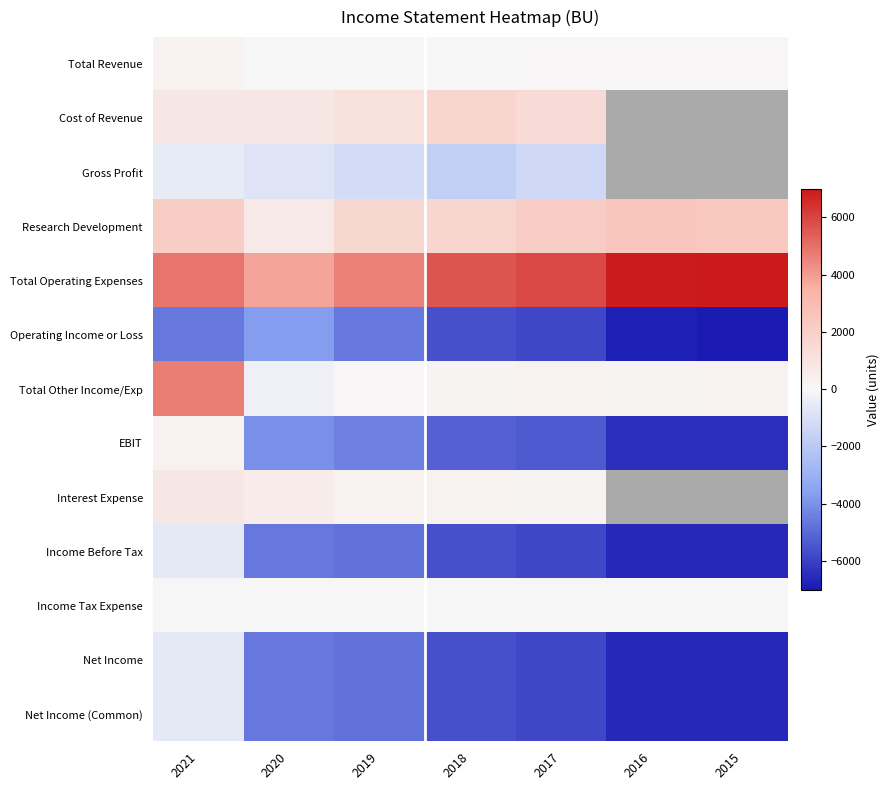

What is the highest value of the Research Development series?

2500.0